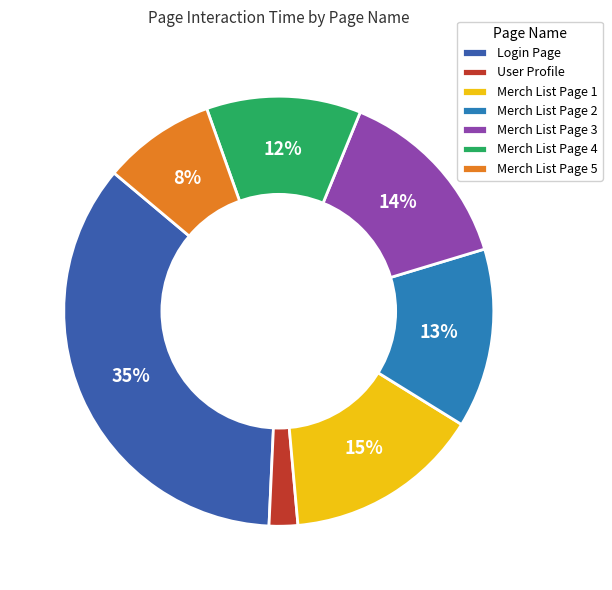

How many slices are in this pie chart?

7